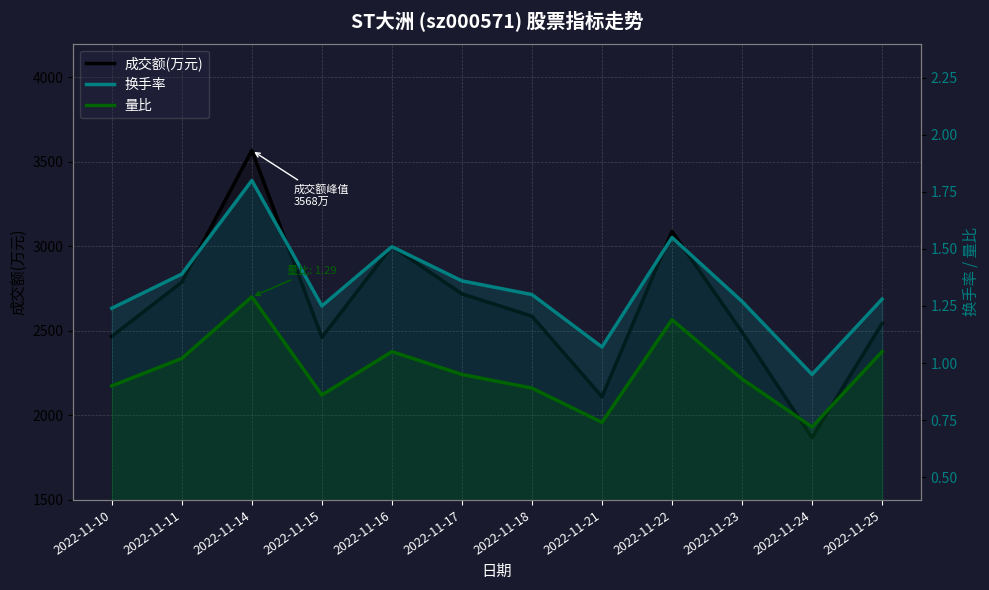

What is the minimum value shown in the chart?

0.7